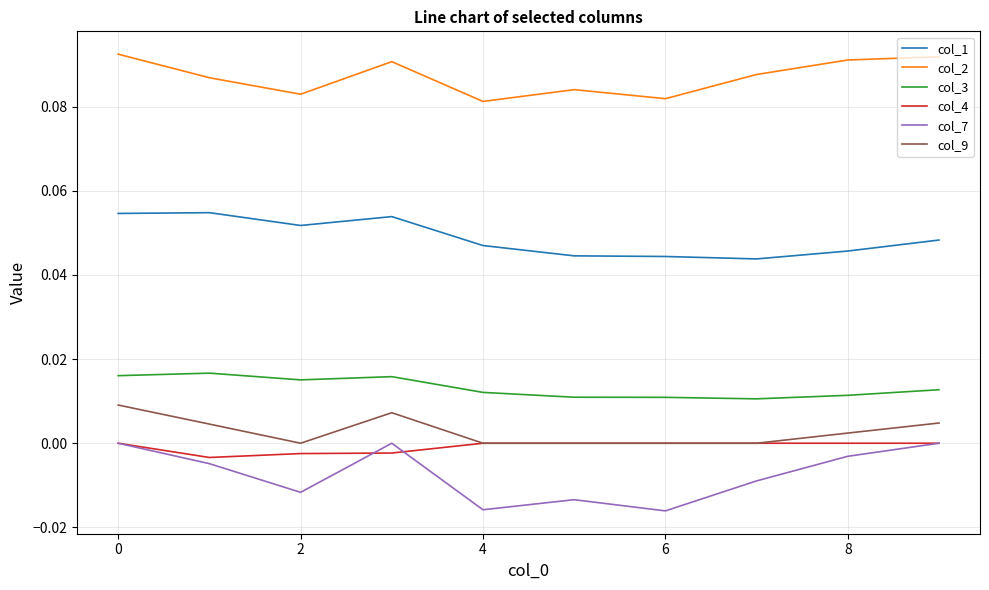

Which series has the widest spread of values?

col_7